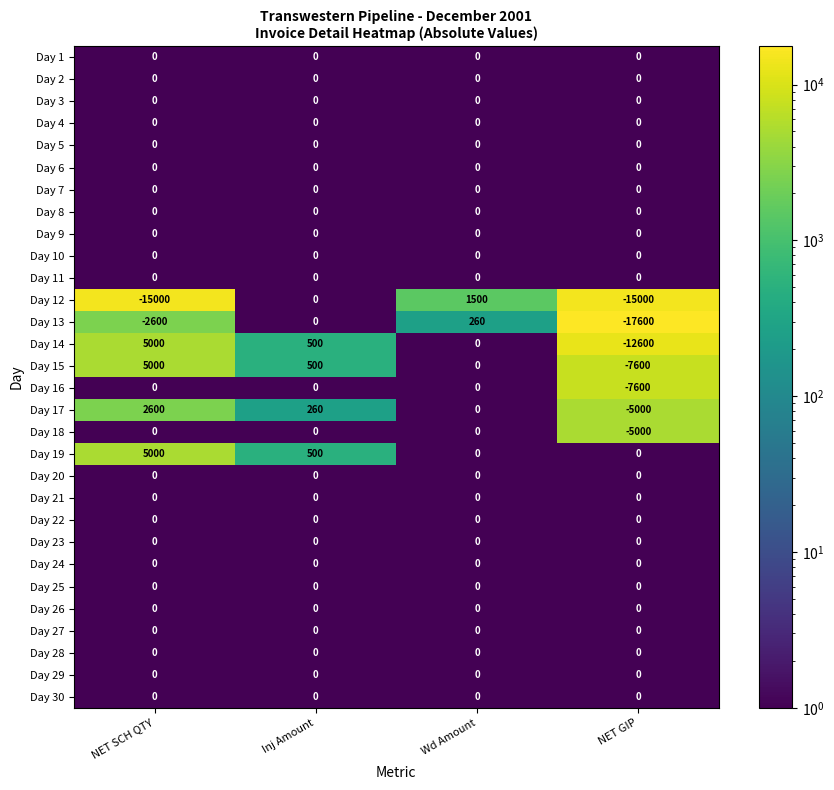

At which label does Day 17 first exceed 260?

NET SCH QTY